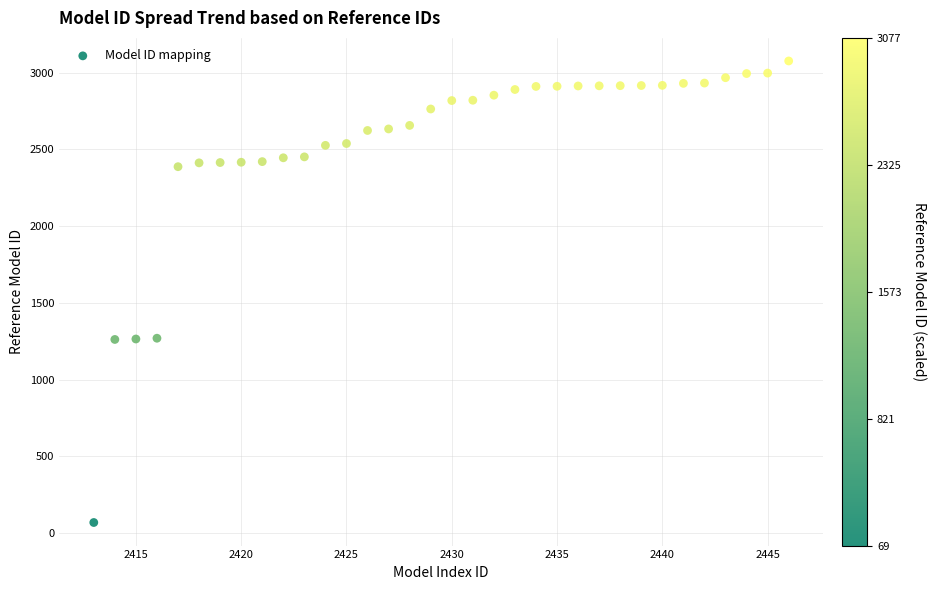

What is the range of X values (max minus min)?

33